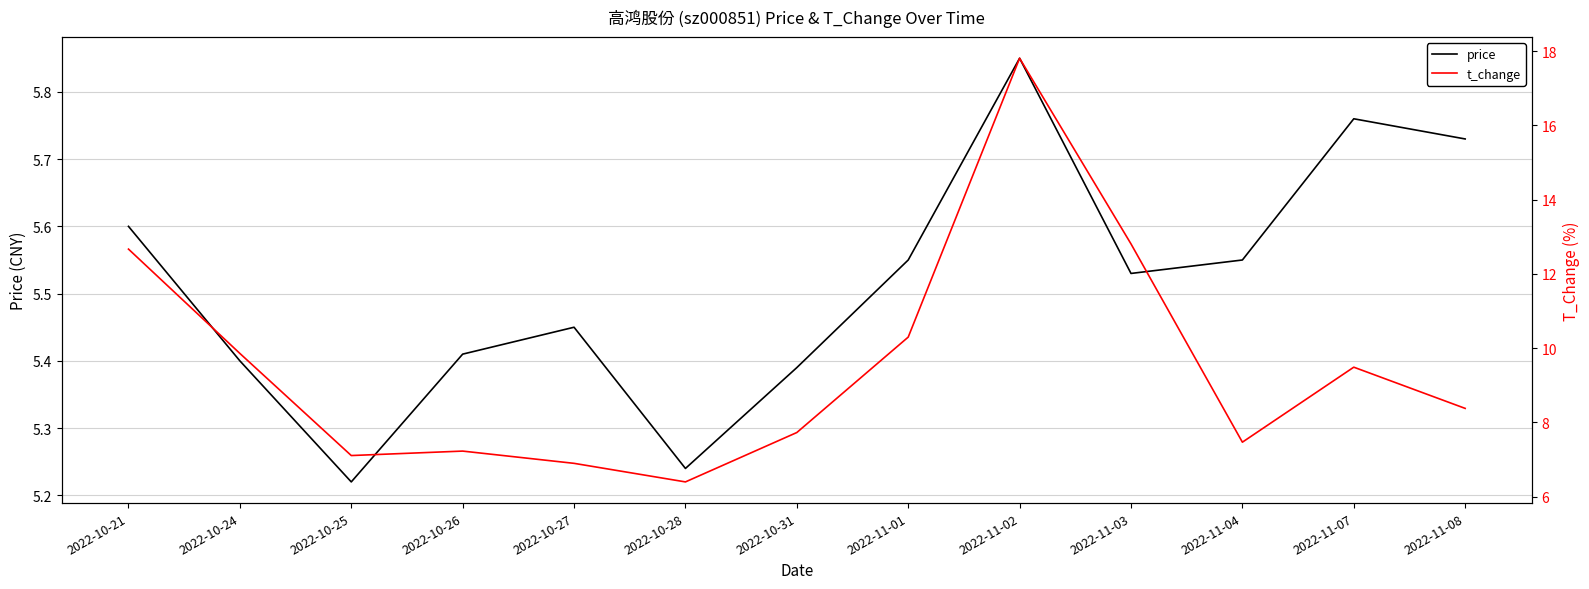

Reading left to right, extract all data points from this chart.

price: 2022-10-21=5.6	2022-10-24=5.4	2022-10-25=5.2	2022-10-26=5.4	2022-10-27=5.5	2022-10-28=5.2	2022-10-31=5.4	2022-11-01=5.5	2022-11-02=5.8	2022-11-03=5.5	2022-11-04=5.5	2022-11-07=5.8	2022-11-08=5.7
t_change: 2022-10-21=12.7	2022-10-24=9.9	2022-10-25=7.1	2022-10-26=7.2	2022-10-27=6.9	2022-10-28=6.4	2022-10-31=7.7	2022-11-01=10.3	2022-11-02=17.8	2022-11-03=12.8	2022-11-04=7.5	2022-11-07=9.5	2022-11-08=8.4